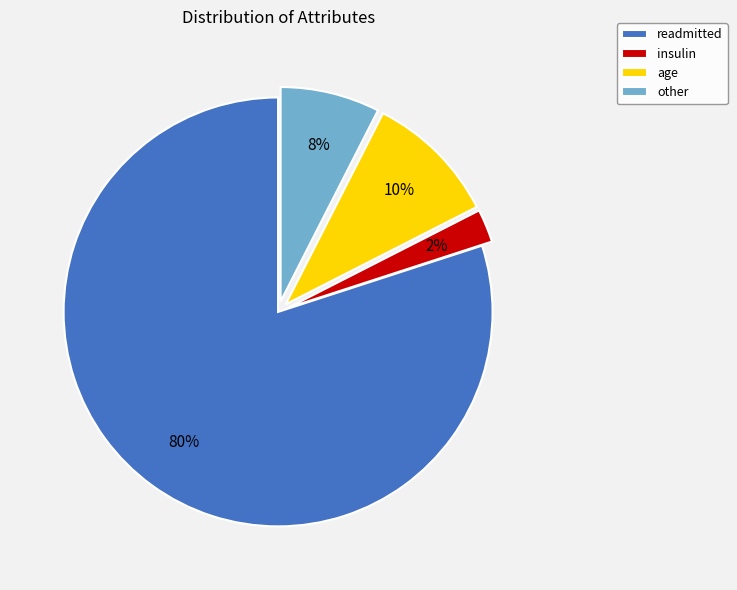

Which slice is the smallest?

insulin